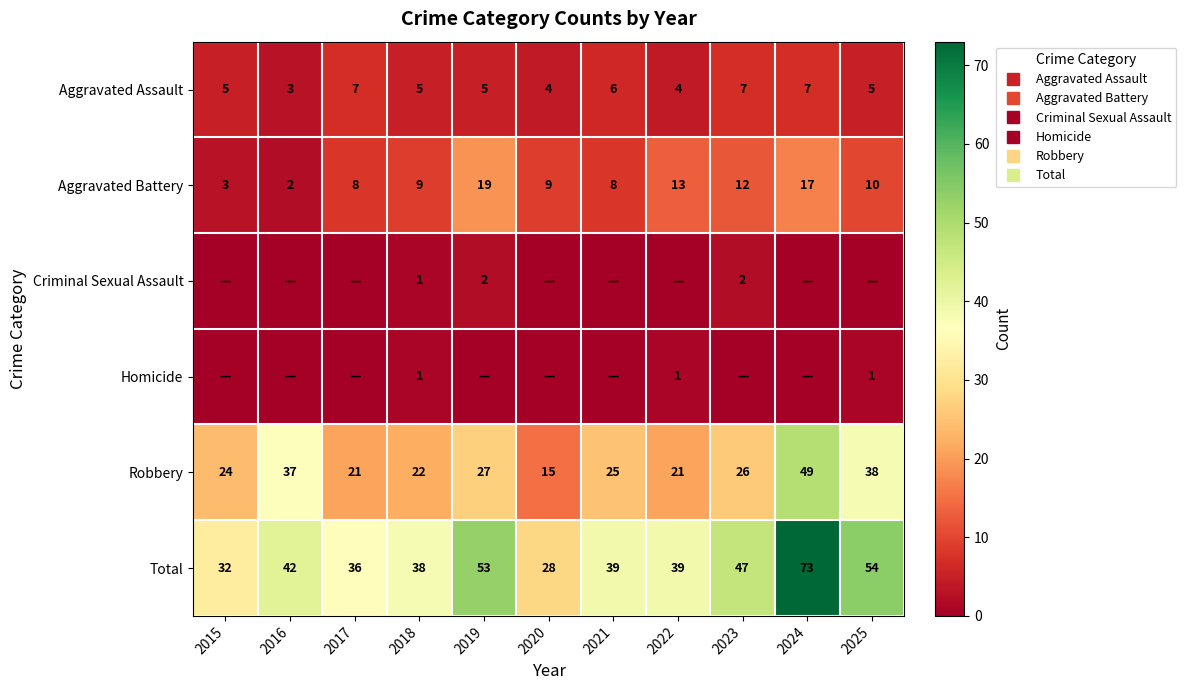

Is the value of Criminal Sexual Assault at 2022 greater than the value of Aggravated Battery at 2015?

No